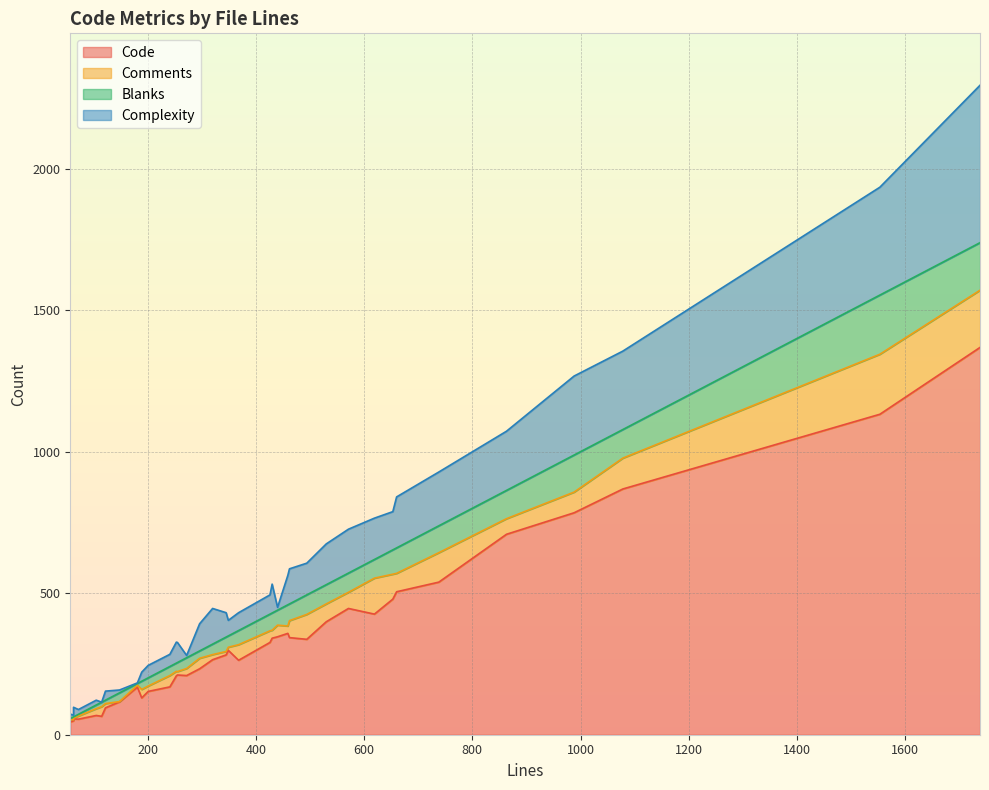

What are all the series names shown in the legend?

Code, Comments, Blanks, Complexity